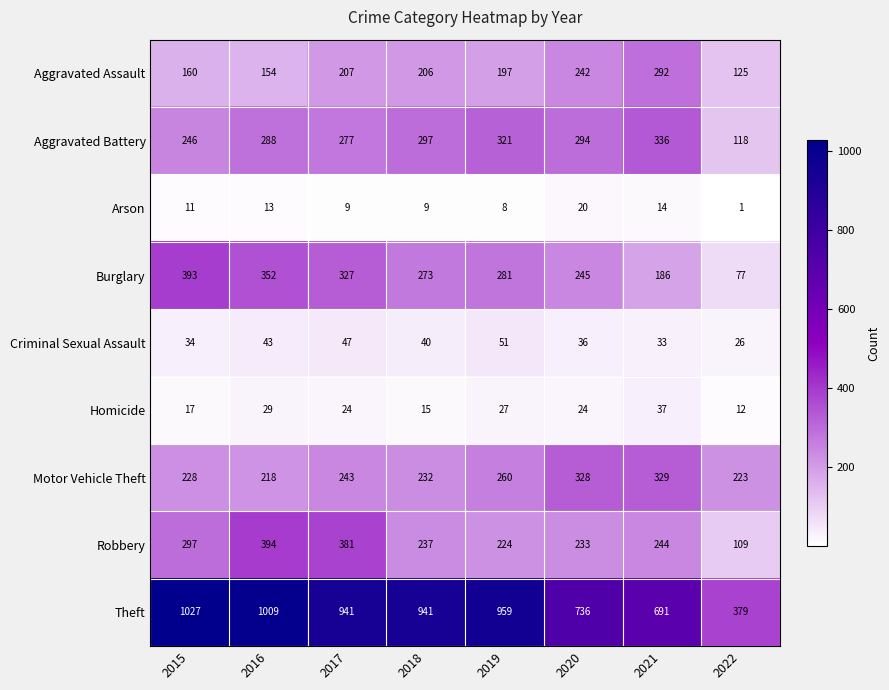

Which series has the widest spread of values?

Theft